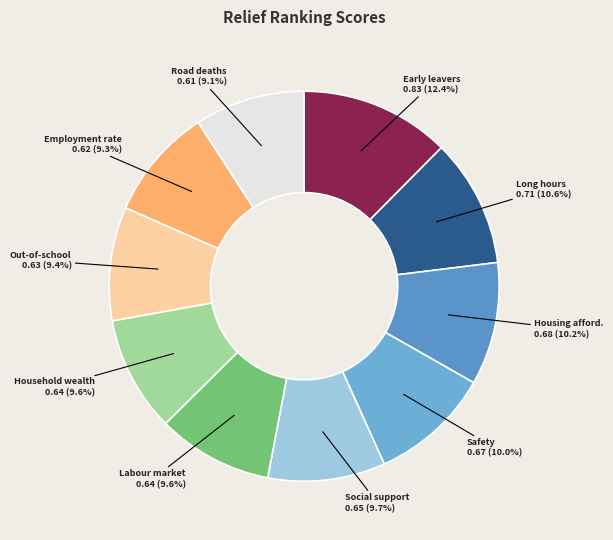

To the nearest percent, what is the difference between the largest and smallest slice percentages?

3%